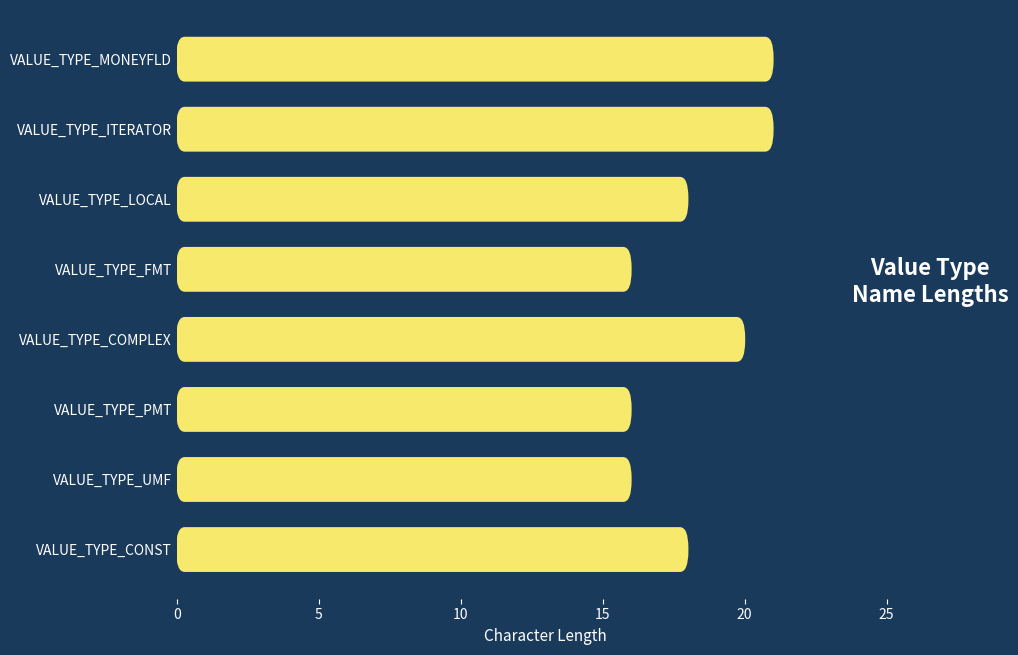

Reading left to right, list all the values displayed in this chart.

18	16	16	20	16	18	21	21